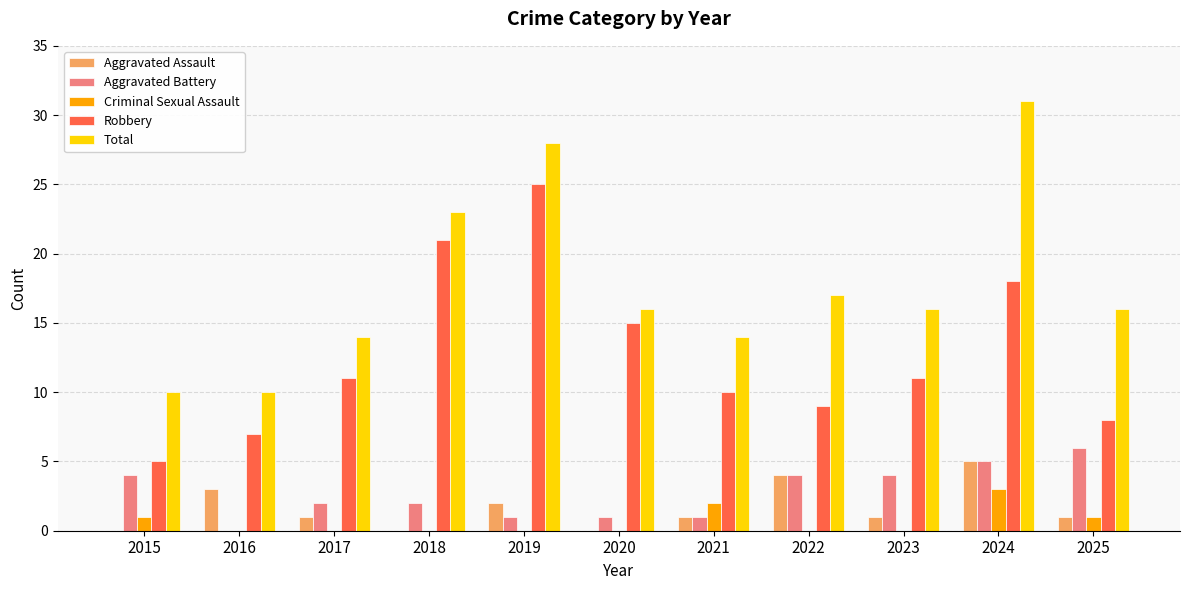

True or false: Robbery has a value of 5 at 2015.

True